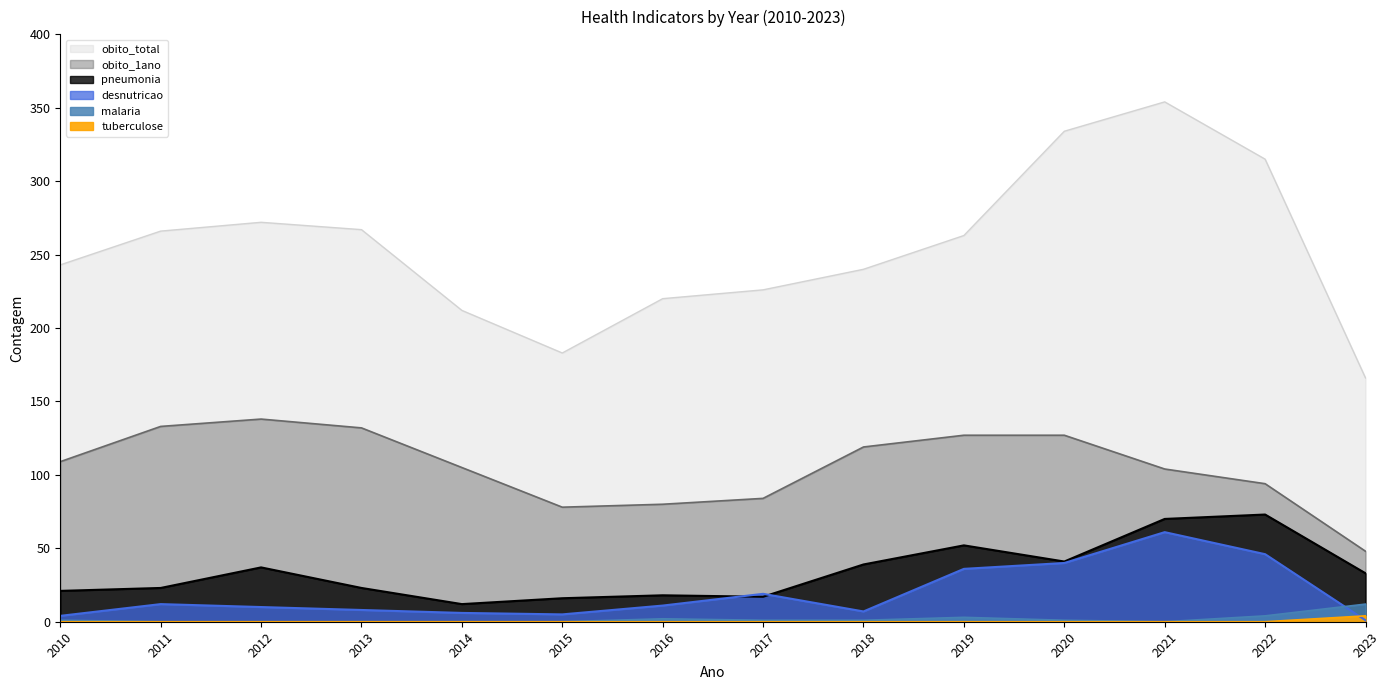

The value of malaria at 2017 is 1. True or false?

True